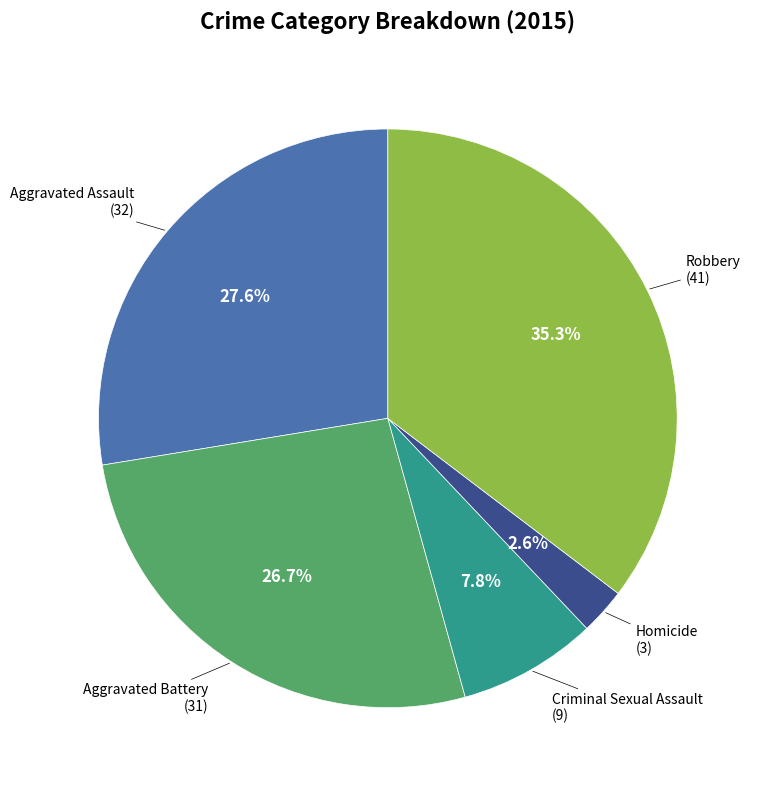

Is there a majority slice in this chart?

No